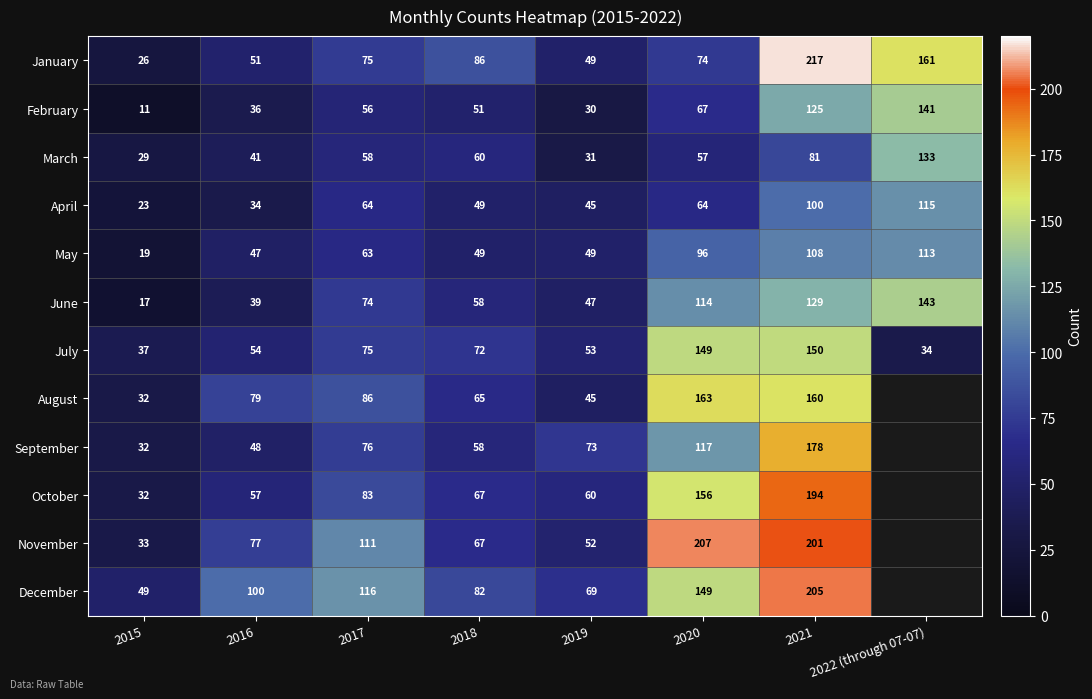

Where is May nearest to the value 66?

2017